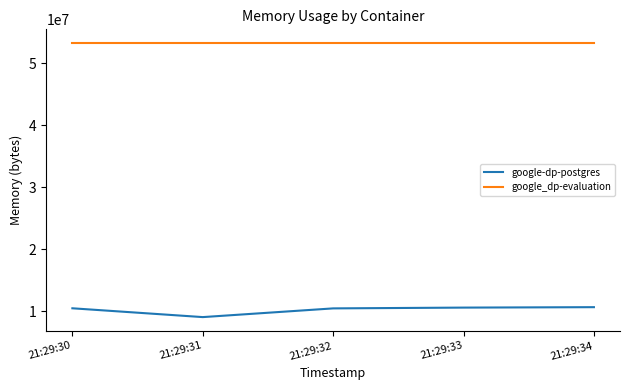

What is the difference between the highest and lowest values at 21:29:34?

42594304